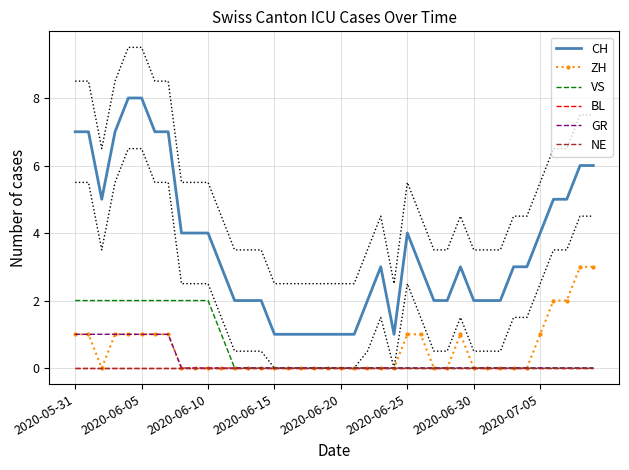

Reading right to left, list all the values displayed in this chart.

CH: 6	6	5	5	4	3	3	2	2	2	3	2	2	3	4	1	3	2	1	1	1	1	1	1	1	2	2	2	3	4	4	4	7	7	8	8	7	5	7	7
ZH: 3	3	2	2	1	0	0	0	0	0	1	0	0	1	1	0	0	0	0	0	0	0	0	0	0	0	0	0	0	0	0	0	1	1	1	1	1	0	1	1
VS: 0	0	0	0	0	0	0	0	0	0	0	0	0	0	0	0	0	0	0	0	0	0	0	0	0	0	0	0	1	2	2	2	2	2	2	2	2	2	2	2
BL: 0	0	0	0	0	0	0	0	0	0	0	0	0	0	0	0	0	0	0	0	0	0	0	0	0	0	0	0	0	0	0	0	0	0	0	0	0	0	0	0
GR: 0	0	0	0	0	0	0	0	0	0	0	0	0	0	0	0	0	0	0	0	0	0	0	0	0	0	0	0	0	0	0	0	1	1	1	1	1	1	1	1
NE: 0	0	0	0	0	0	0	0	0	0	0	0	0	0	0	0	0	0	0	0	0	0	0	0	0	0	0	0	0	0	0	0	0	0	0	0	0	0	0	0